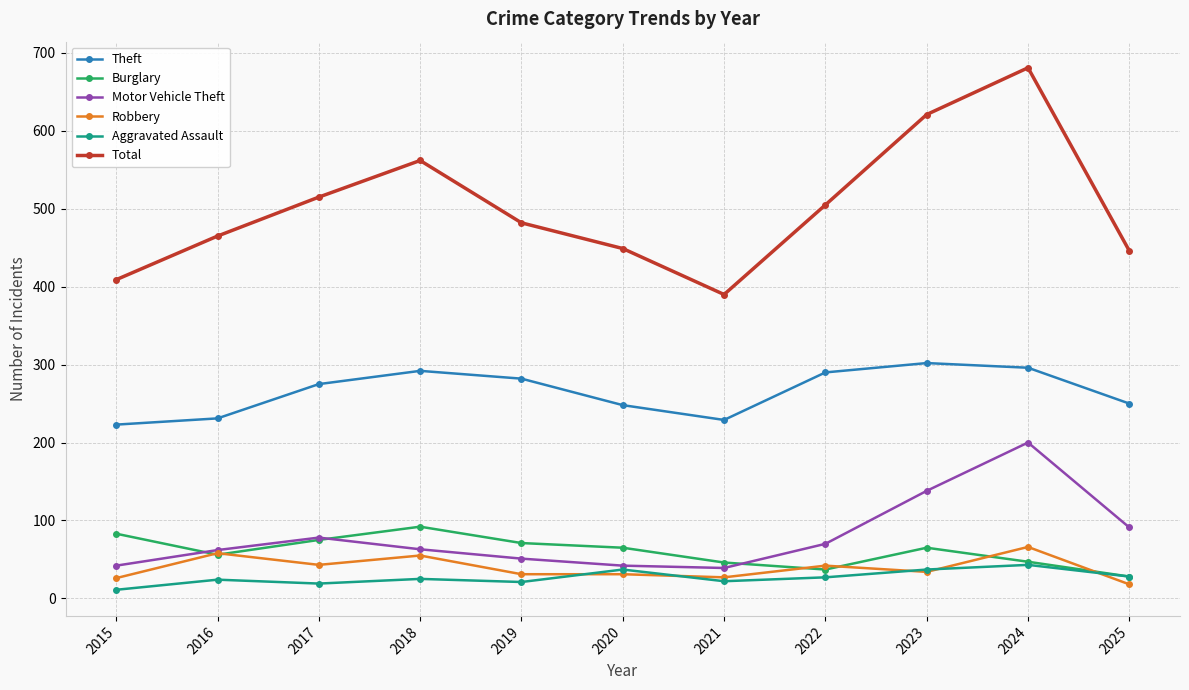

True or false: Burglary has more than 1 points higher than both neighbors.

True